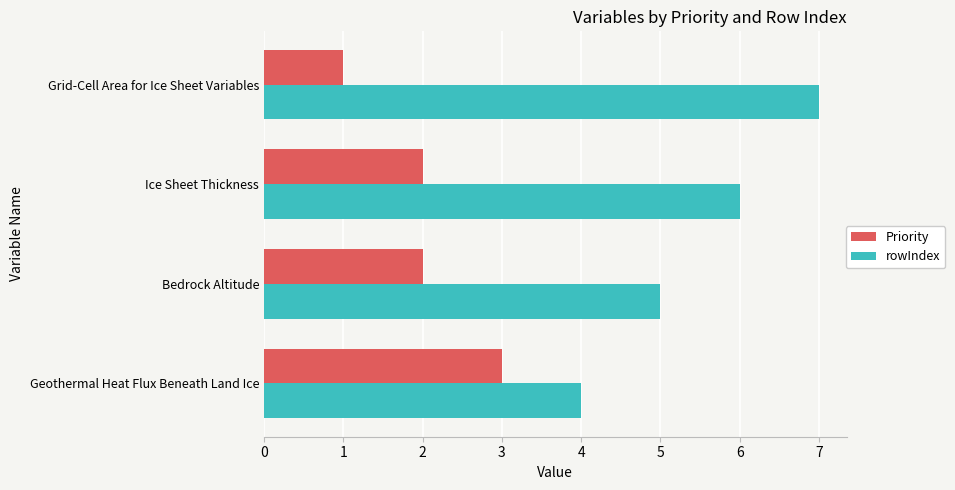

Rank the categories by rowIndex value from highest to lowest.

Grid-Cell Area for Ice Sheet Variables, Ice Sheet Thickness, Bedrock Altitude, Geothermal Heat Flux Beneath Land Ice